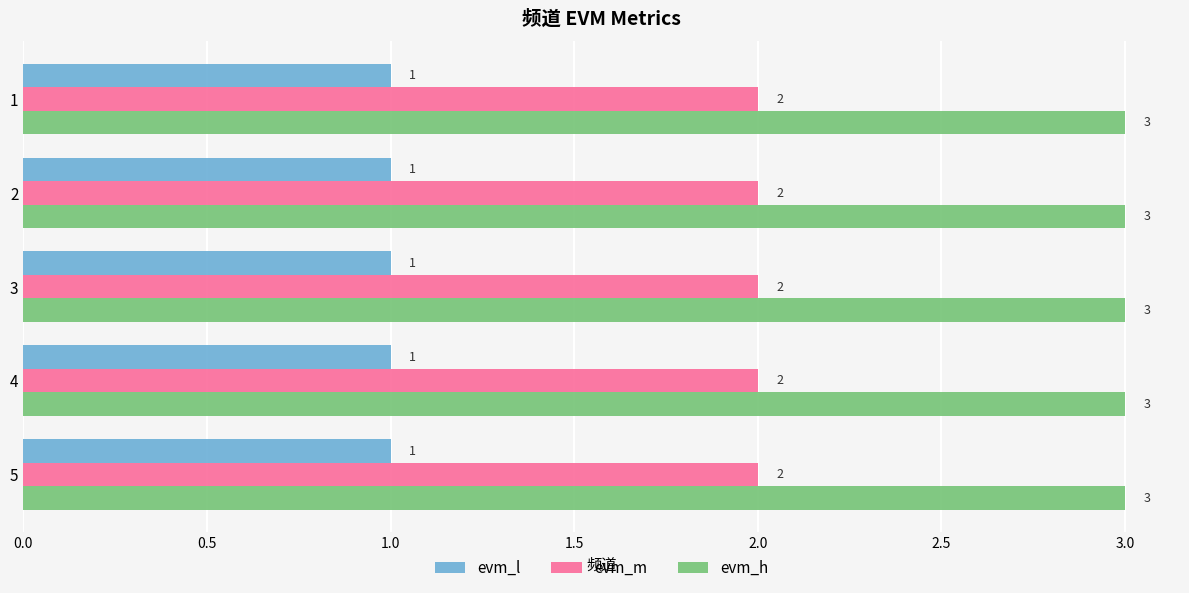

What is the sum of the evm_h values at 1 and 4?

6